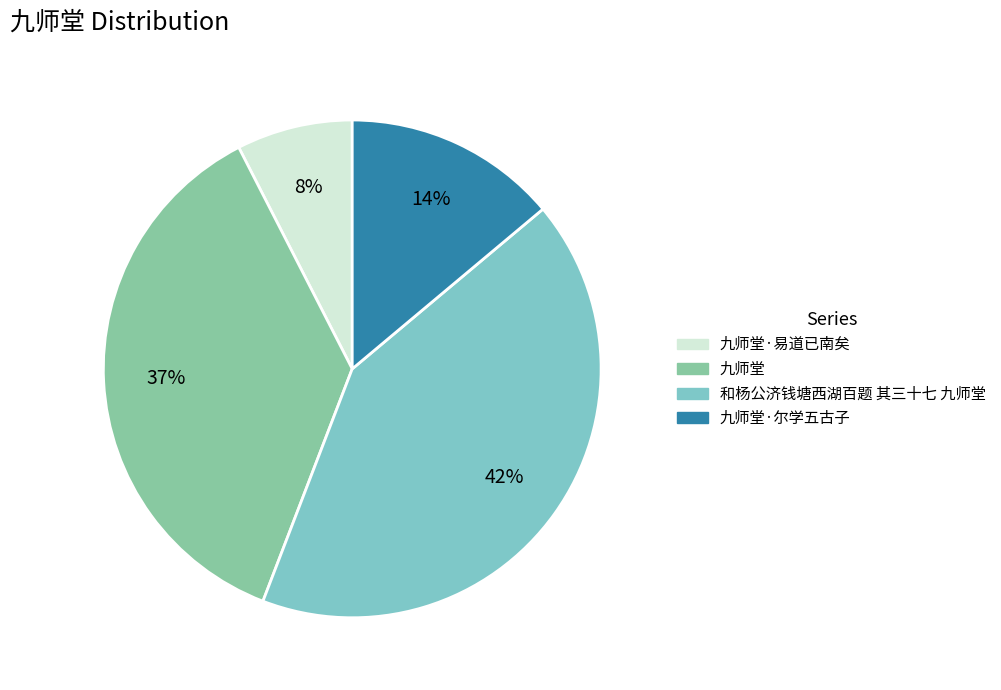

Between 九师堂·尔学五古子 and 九师堂, which is larger?

九师堂